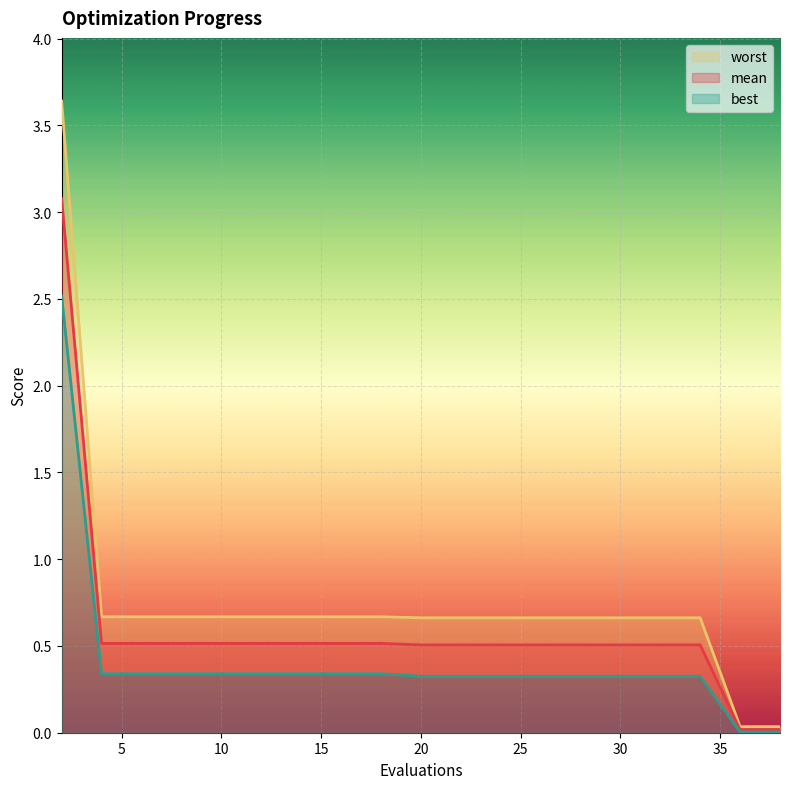

True or false: worst and mean intersect in this chart.

False